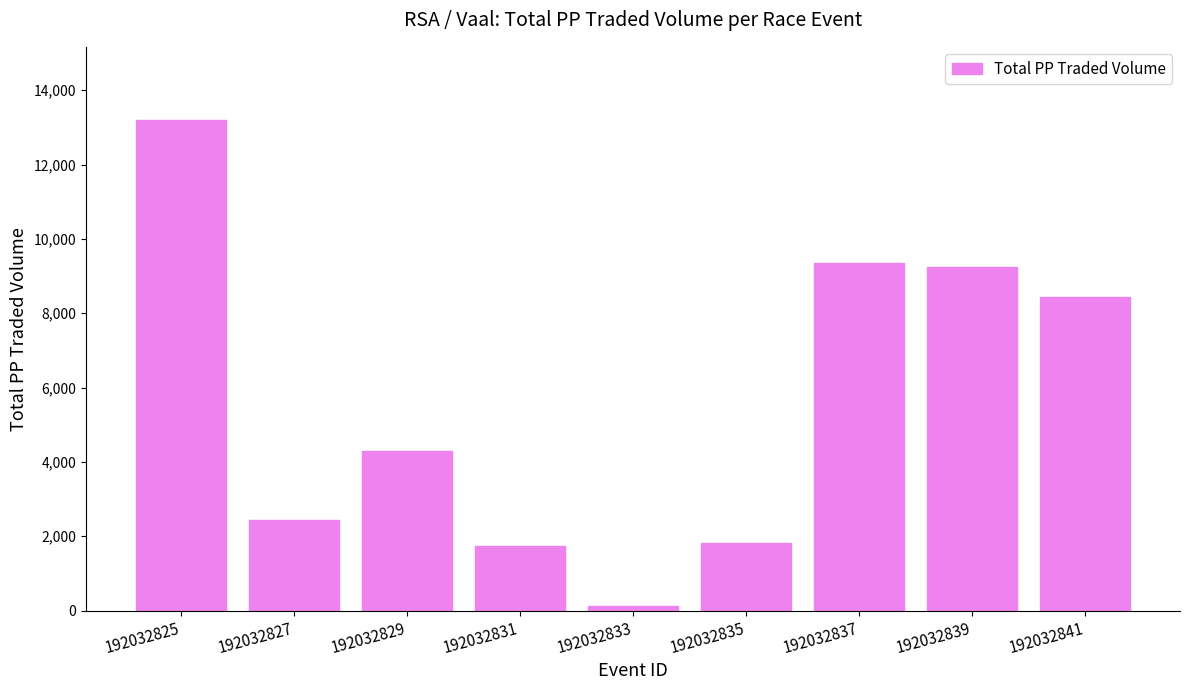

True or false: the data shows 8450.2 at 192032841.

True